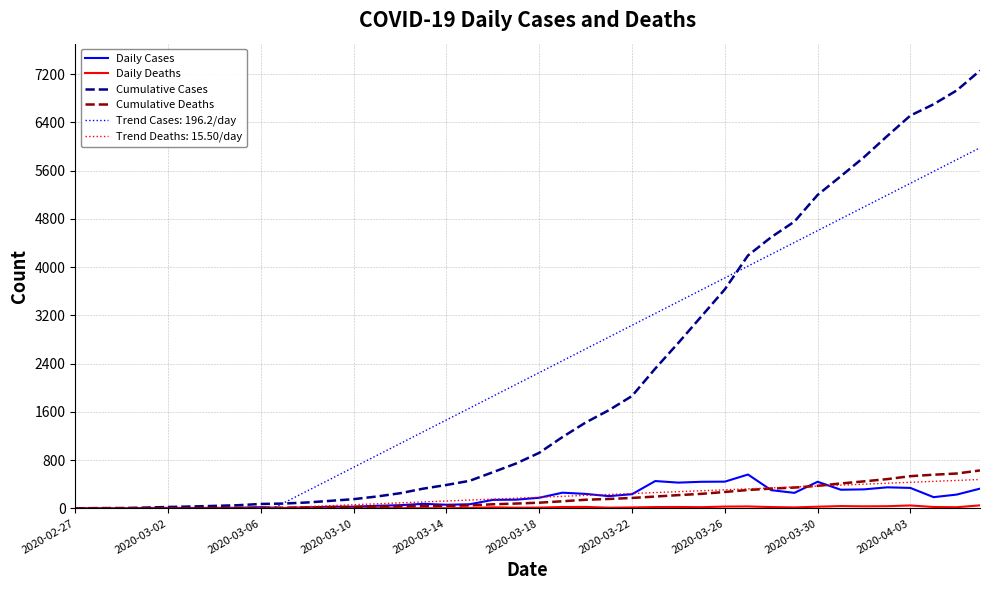

What is the highest value of the Daily Deaths series?

51